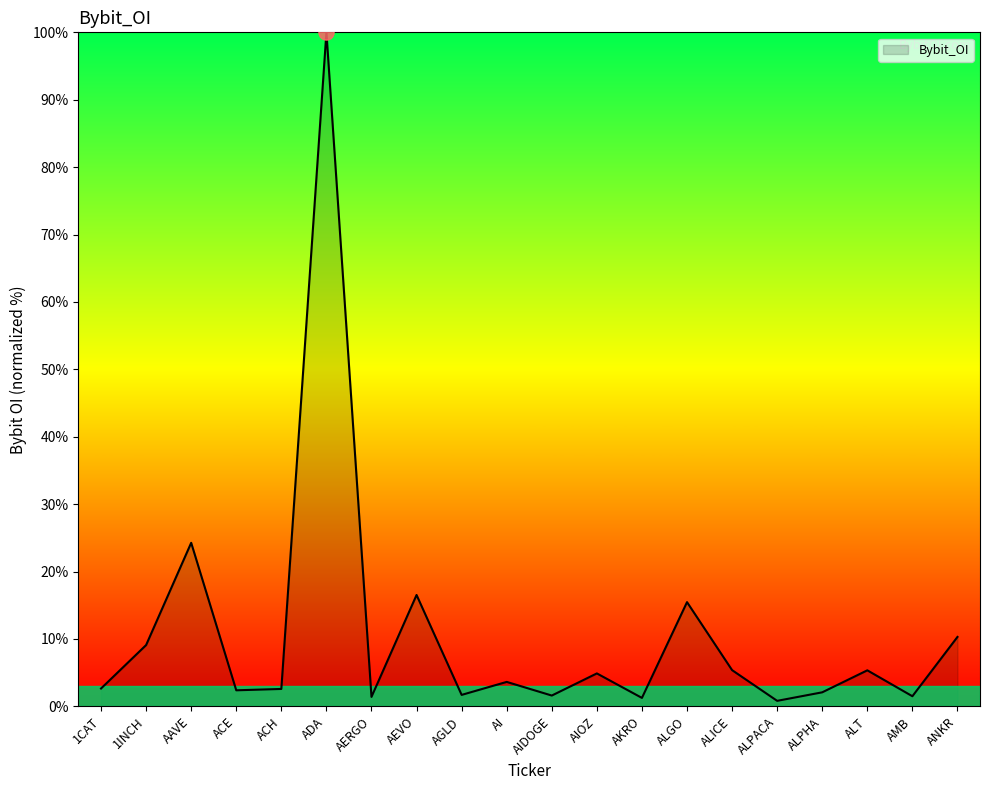

What is the ratio of the value at AI to the value at 1INCH?

0.4